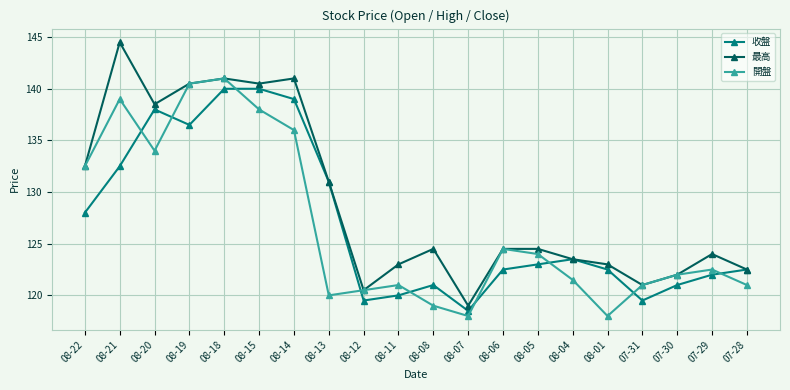

At 08-11, list the series in order from largest to smallest.

最高, 開盤, 收盤